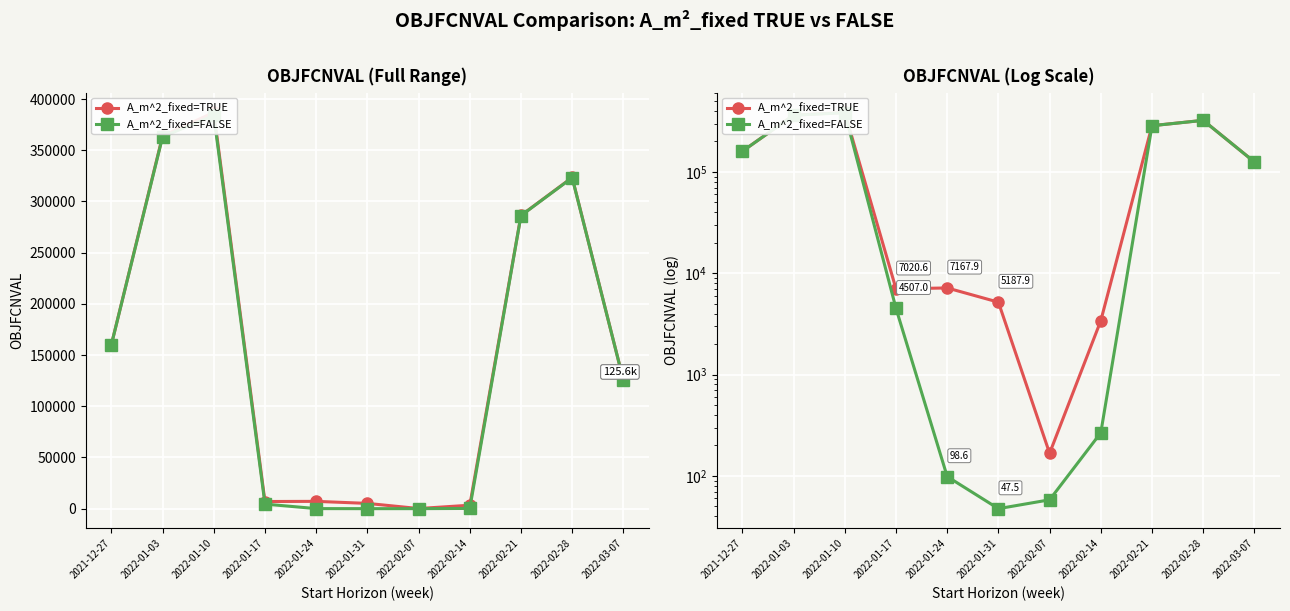

How many values in the A_m^2_fixed=TRUE series are below 125606?

5